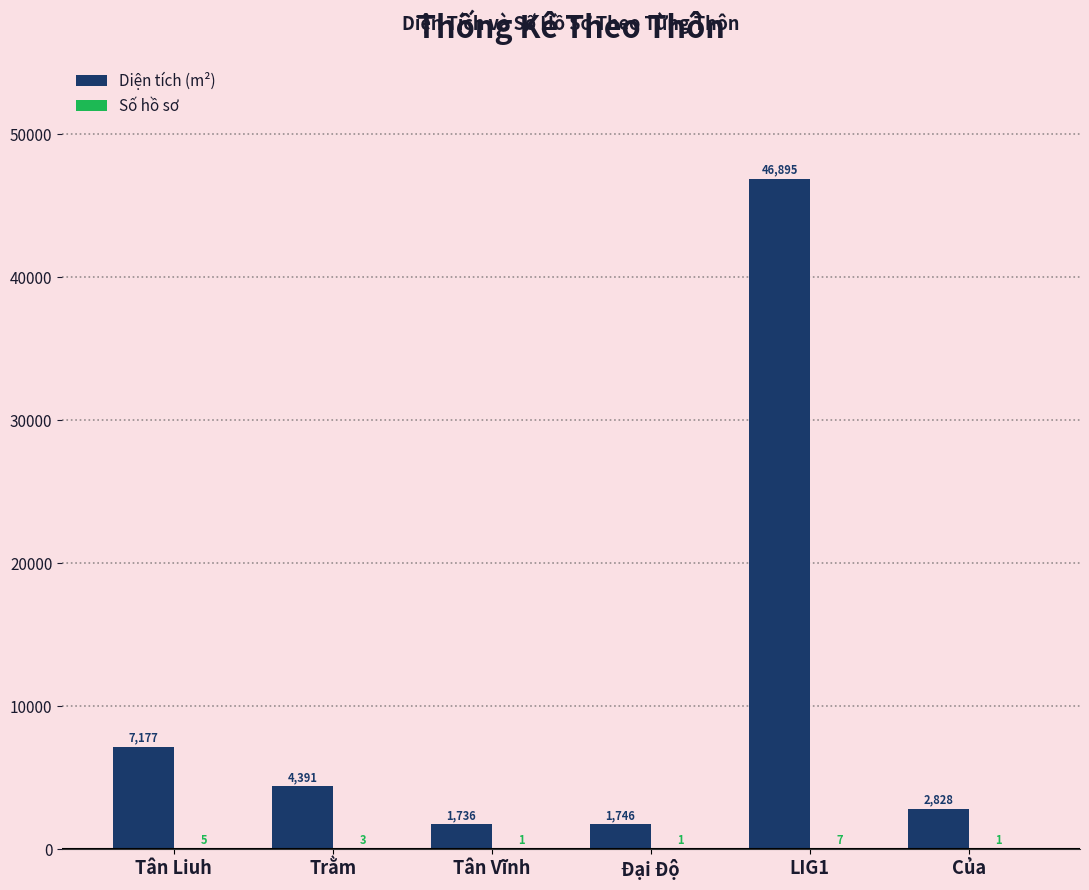

Where does the Diện tích (m²) series first go above 4390?

Tân Liuh